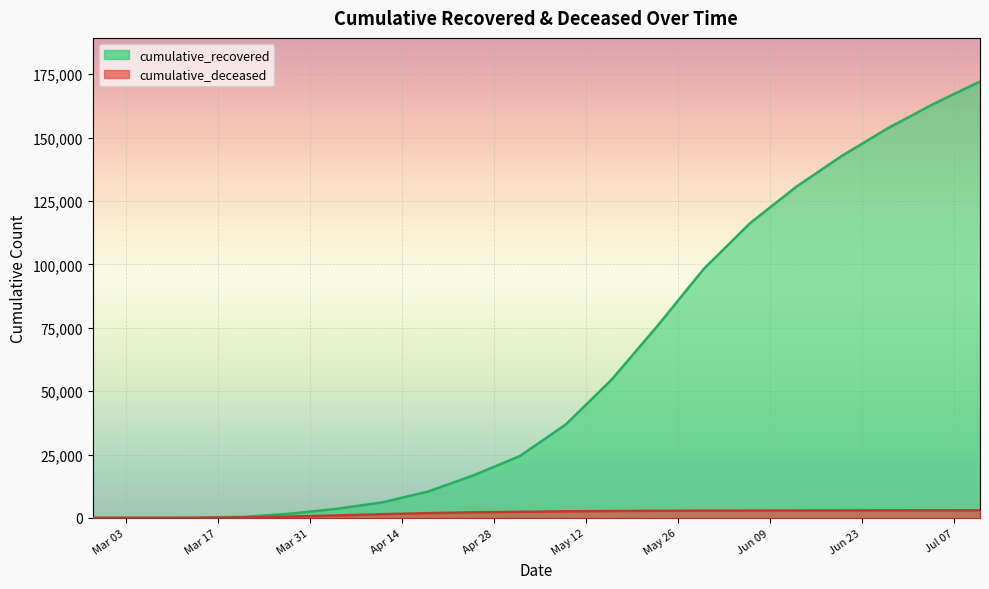

Reading left to right, what are all the values shown in this chart?

cumulative_recovered: 2020-02-27=3	2020-03-07=10	2020-03-14=63	2020-03-21=423	2020-03-28=1635	2020-04-04=3541	2020-04-11=6072	2020-04-18=10361	2020-04-25=16847	2020-05-02=24392	2020-05-09=36884	2020-05-16=54654	2020-05-23=75945	2020-05-30=98273	2020-06-06=116220	2020-06-13=130524	2020-06-20=142818	2020-06-27=153720	2020-07-04=163381	2020-07-11=172120
cumulative_deceased: 2020-02-27=0	2020-03-07=1	2020-03-14=20	2020-03-21=141	2020-03-28=519	2020-04-04=952	2020-04-11=1439	2020-04-18=1863	2020-04-25=2183	2020-05-02=2394	2020-05-09=2583	2020-05-16=2711	2020-05-23=2788	2020-05-30=2845	2020-06-06=2878	2020-06-13=2901	2020-06-20=2930	2020-06-27=2953	2020-07-04=2964	2020-07-11=2976